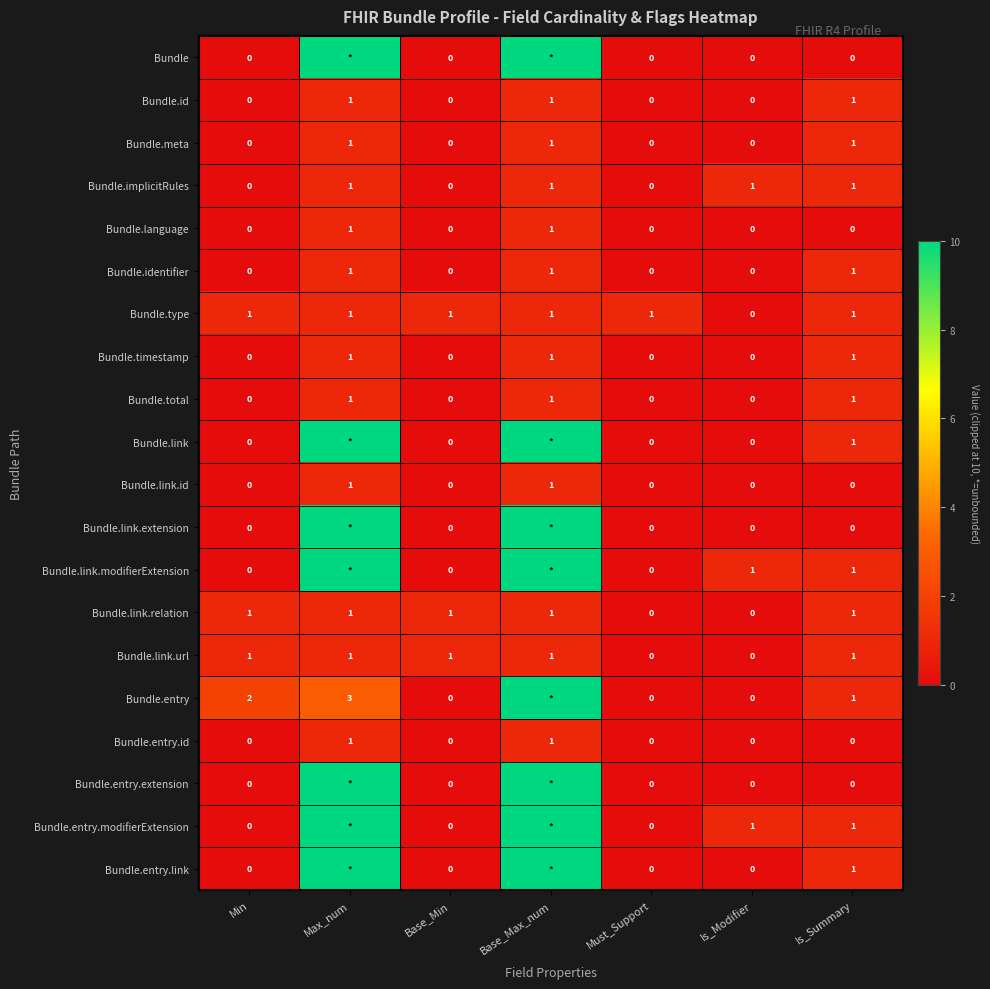

True or false: Bundle.language has a value of 0 at Base_Min.

True